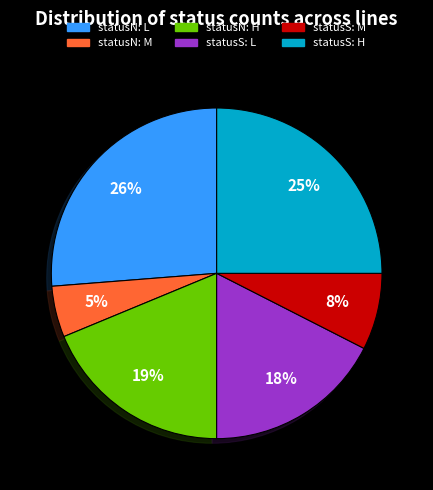

To the nearest percent, what is the average slice percentage?

17%